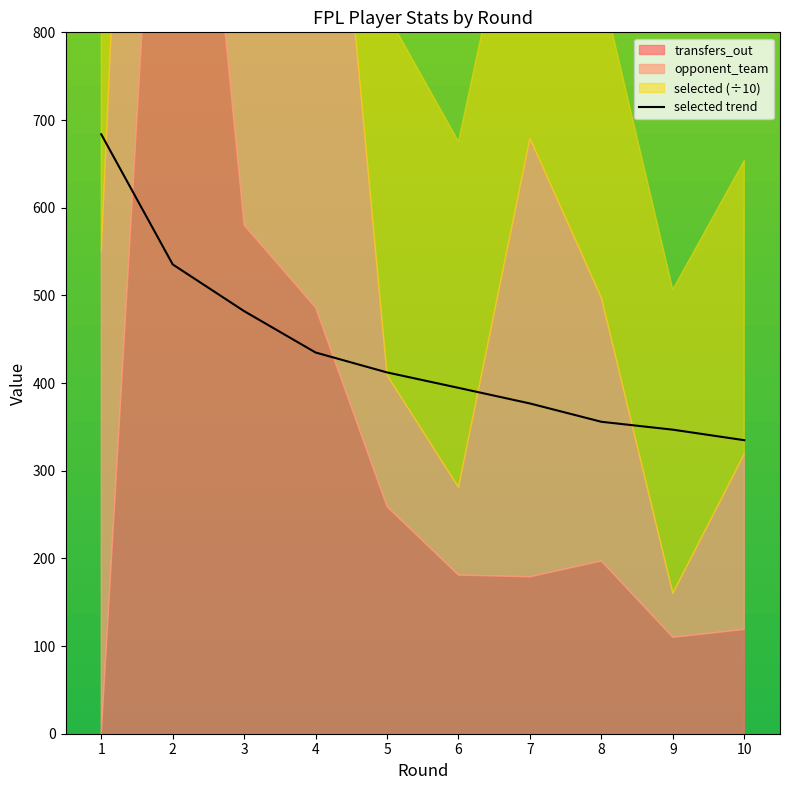

The value of selected trend at 8 is 355.8. True or false?

True